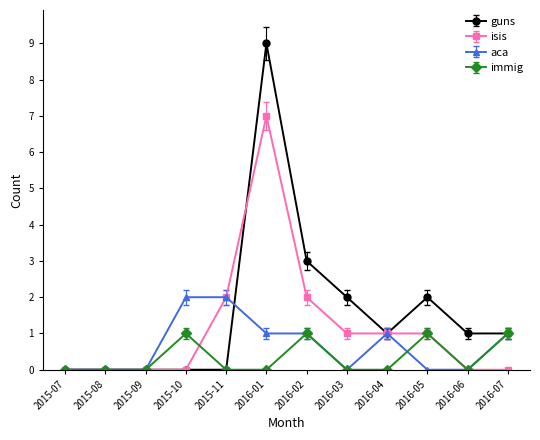

At which category is the sum across all series the highest?

2016-01